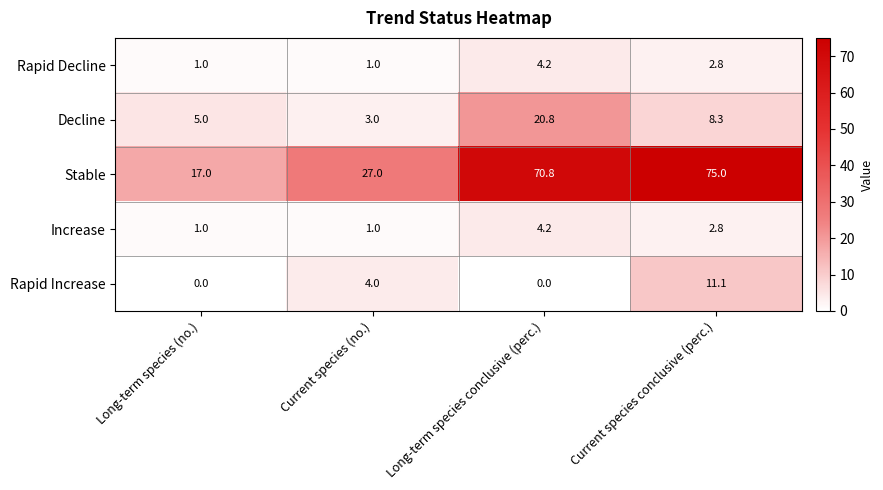

Which series has the widest spread of values?

Stable